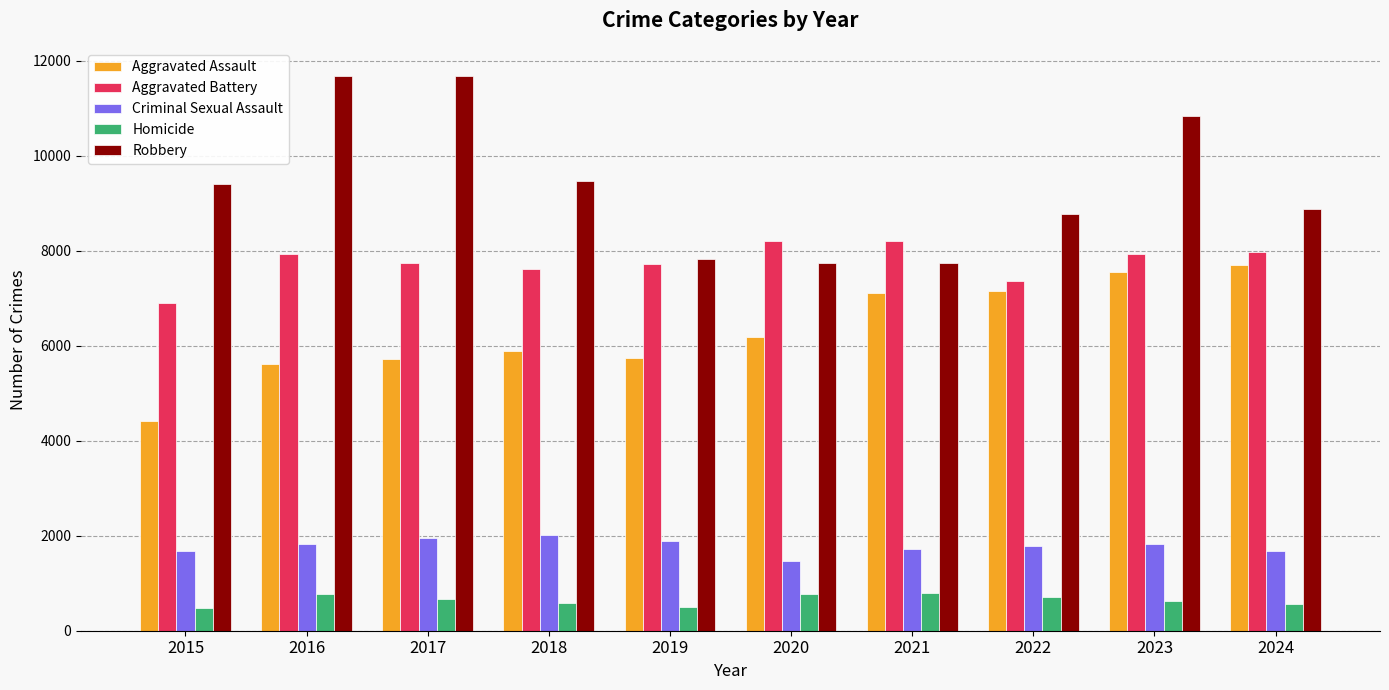

Are the bars grouped side by side (vs. stacked)?

Yes